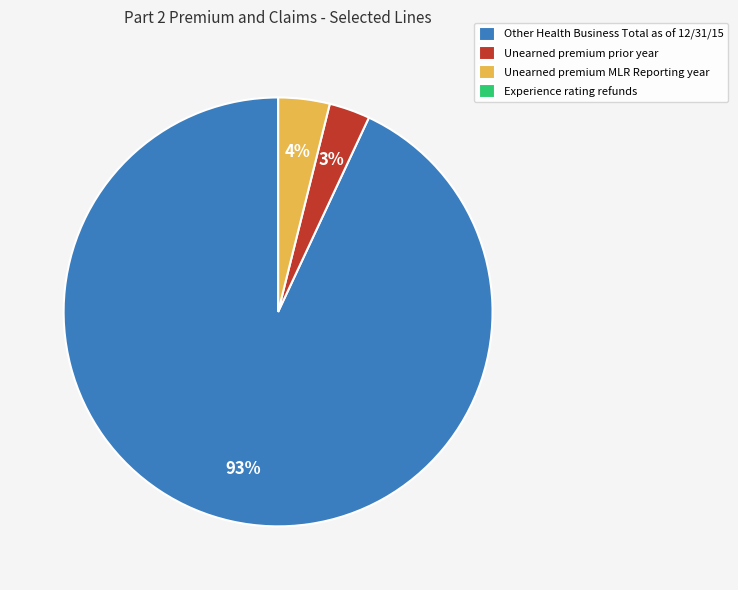

What is the largest slice in the pie chart?

Other Health Business Total as of 12/31/15